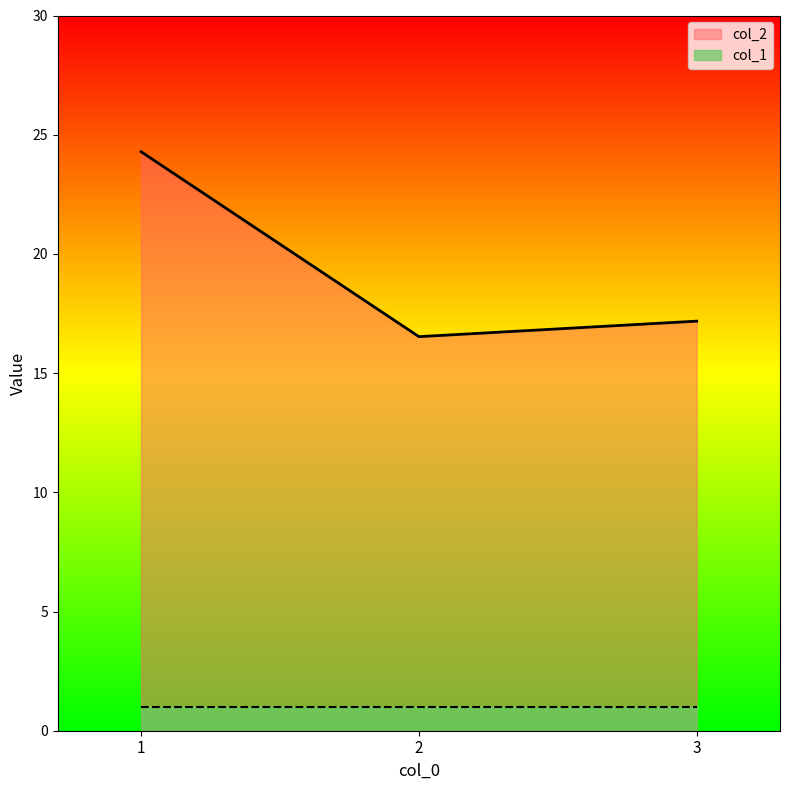

What is the sum of the col_1 values at 3 and 2?

2.0